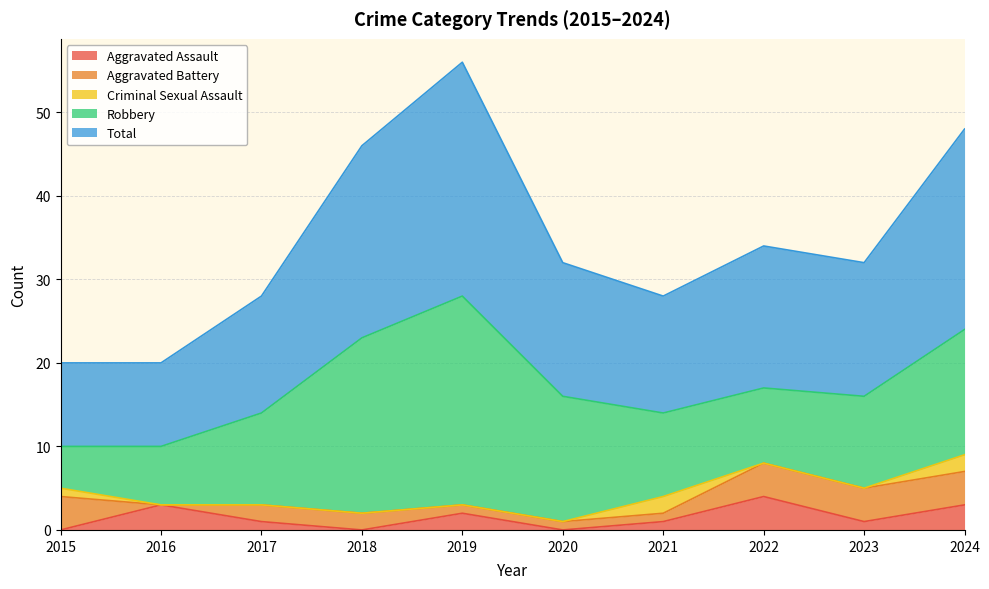

Which series has the largest total across all categories?

Total